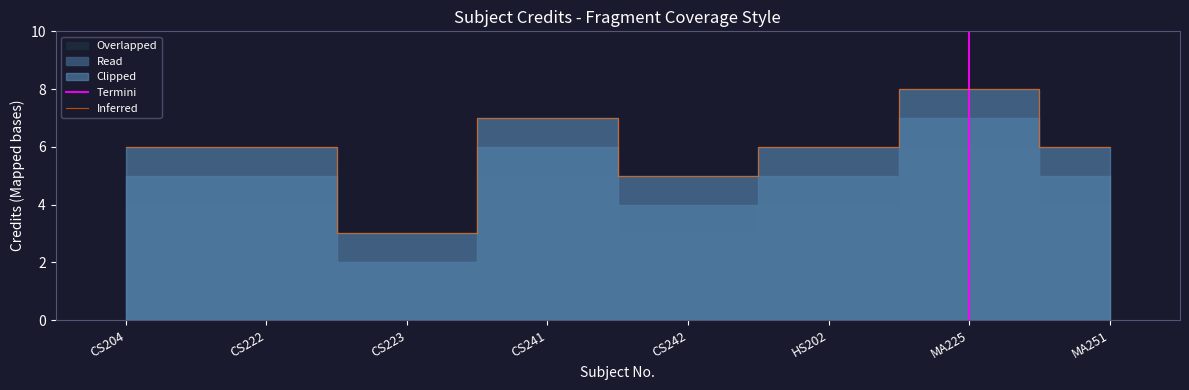

Which category has the highest value in the Inferred series?

MA225